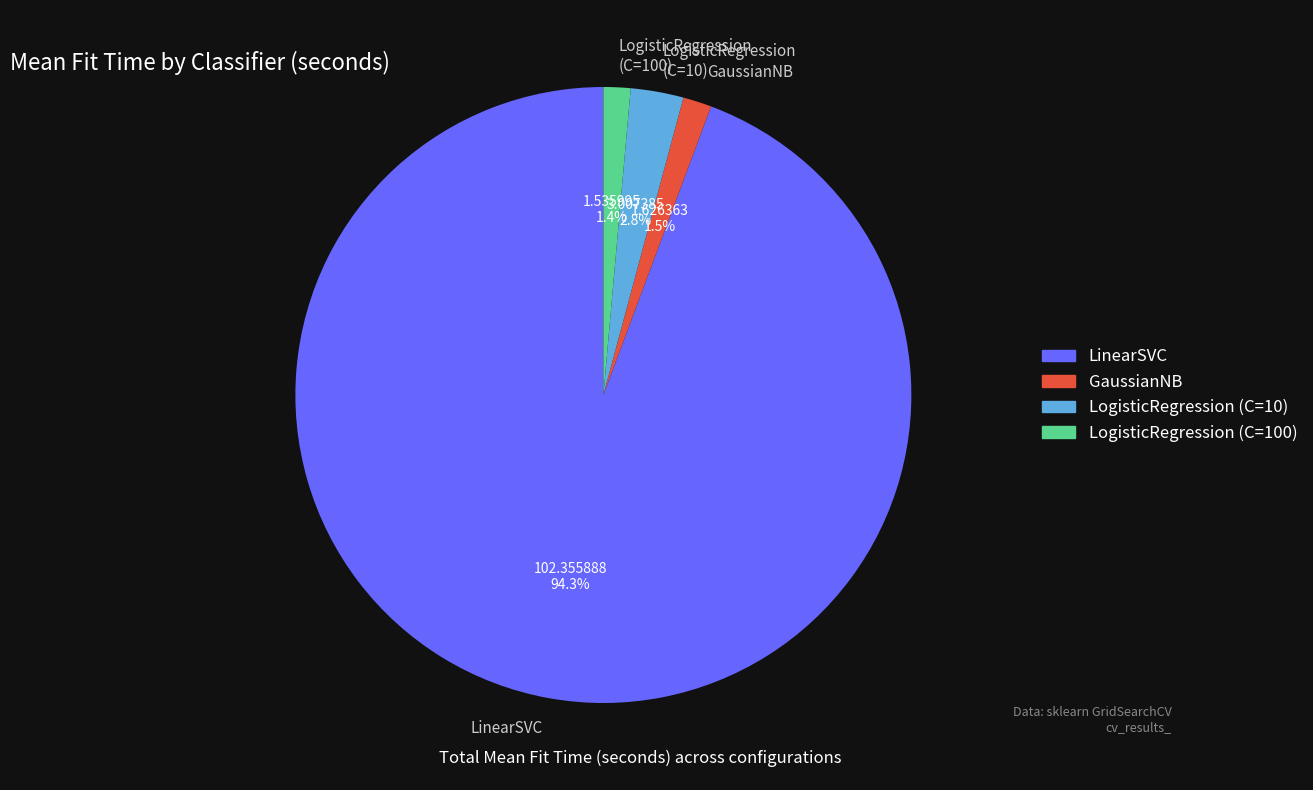

Does any single category account for the majority?

Yes